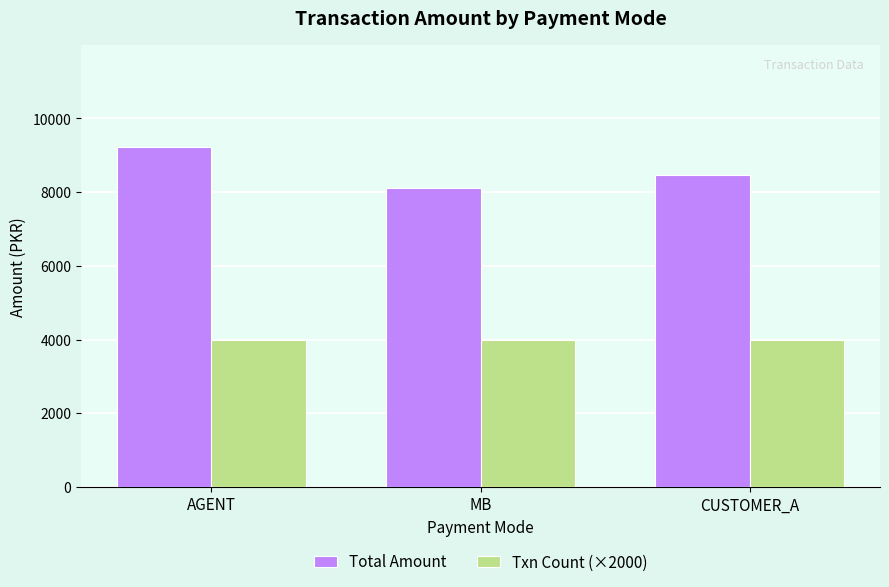

Where does the Total Amount series first go above 8470?

AGENT